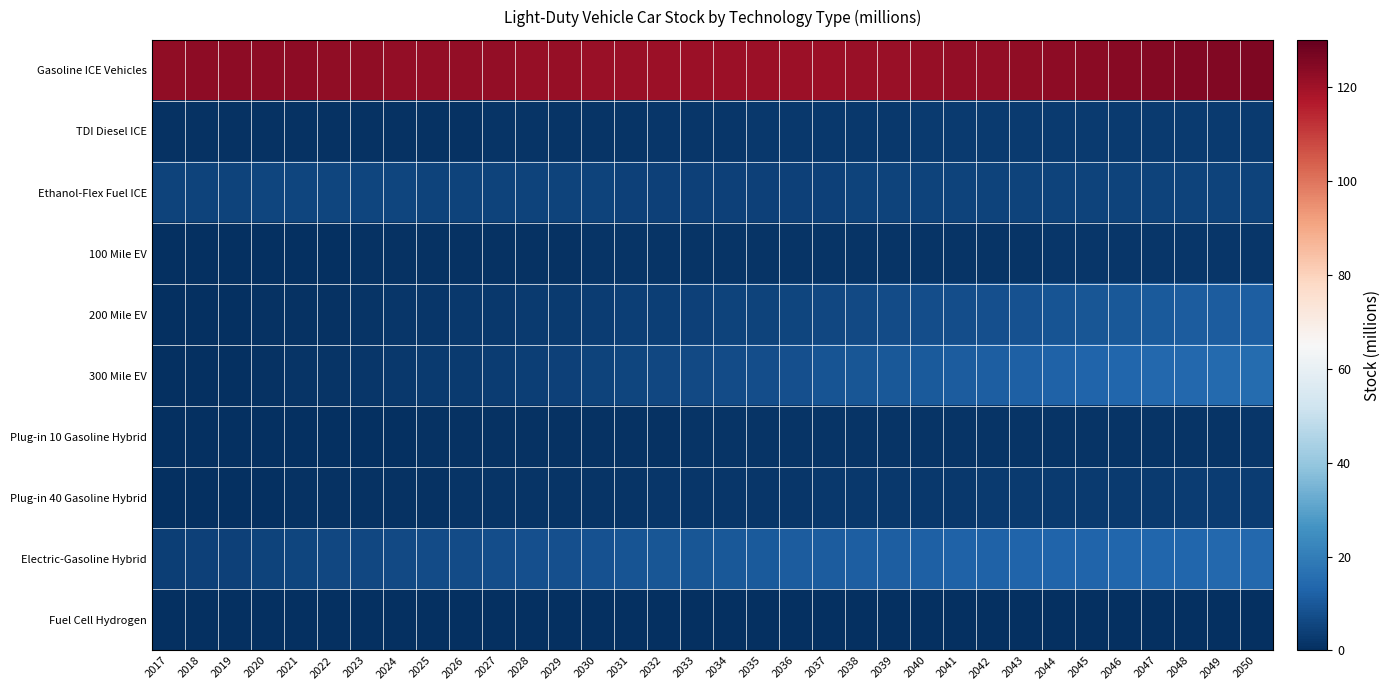

What is the total value across all series at 2045?

173.3